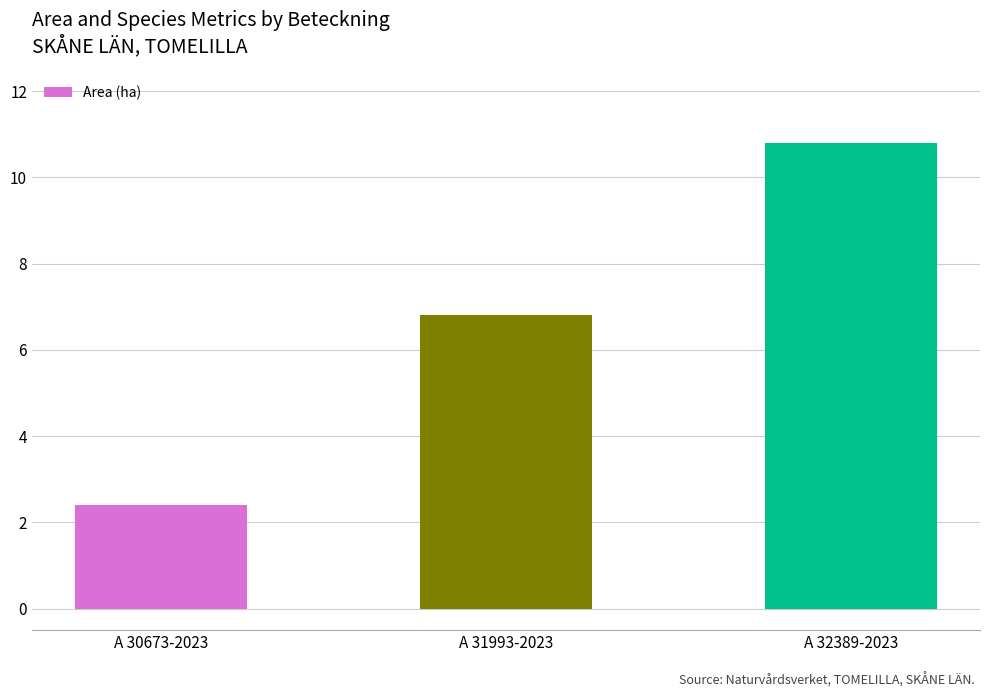

What is the approximate value at A 30673-2023?

2.4